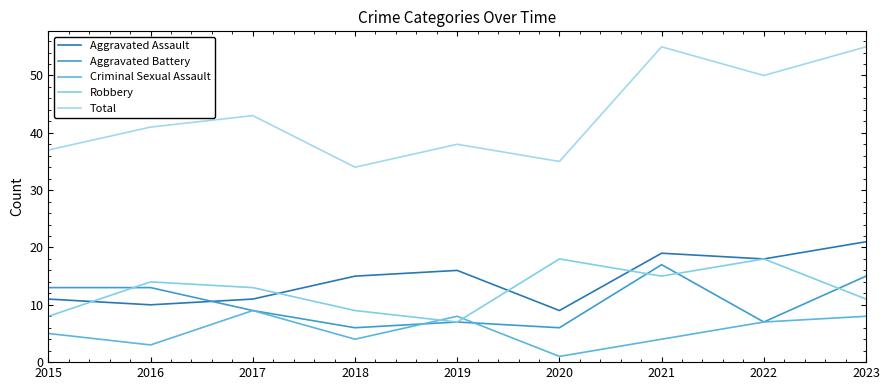

Does the chart display data point markers on the line(s)?

No